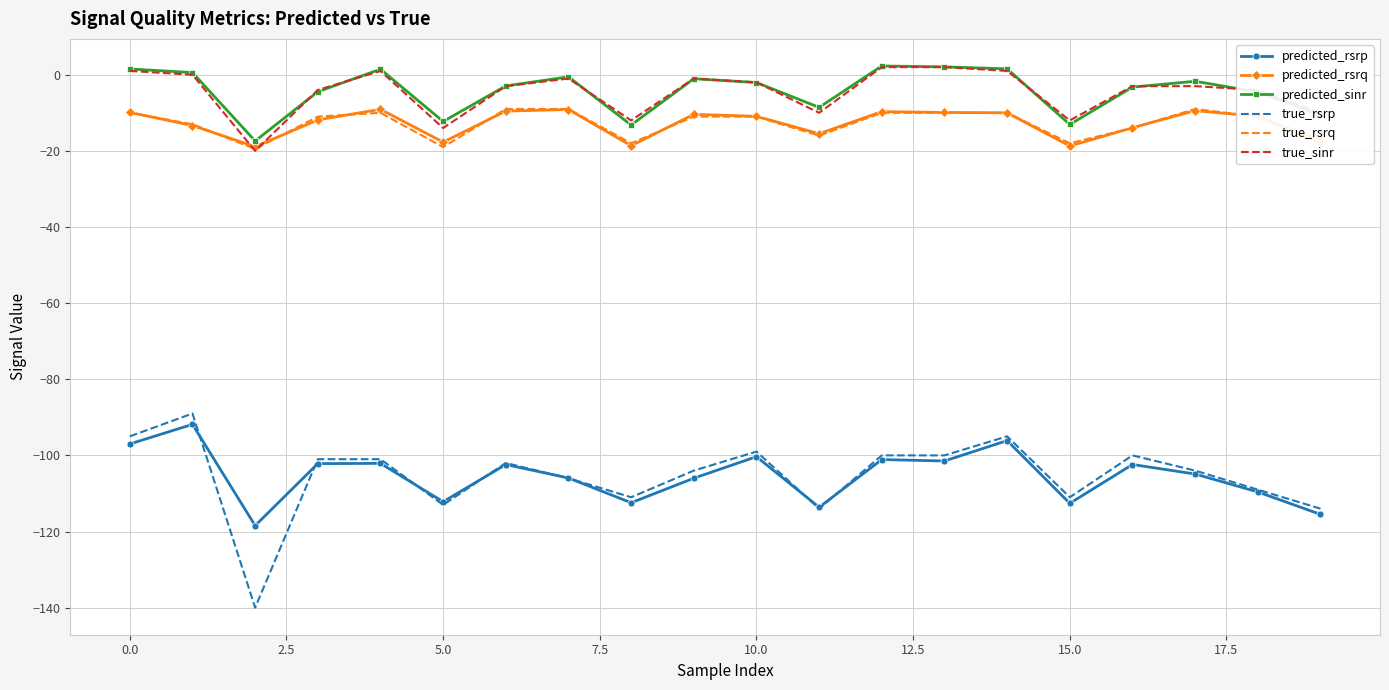

True or false: predicted_rsrp and true_sinr intersect in this chart.

False